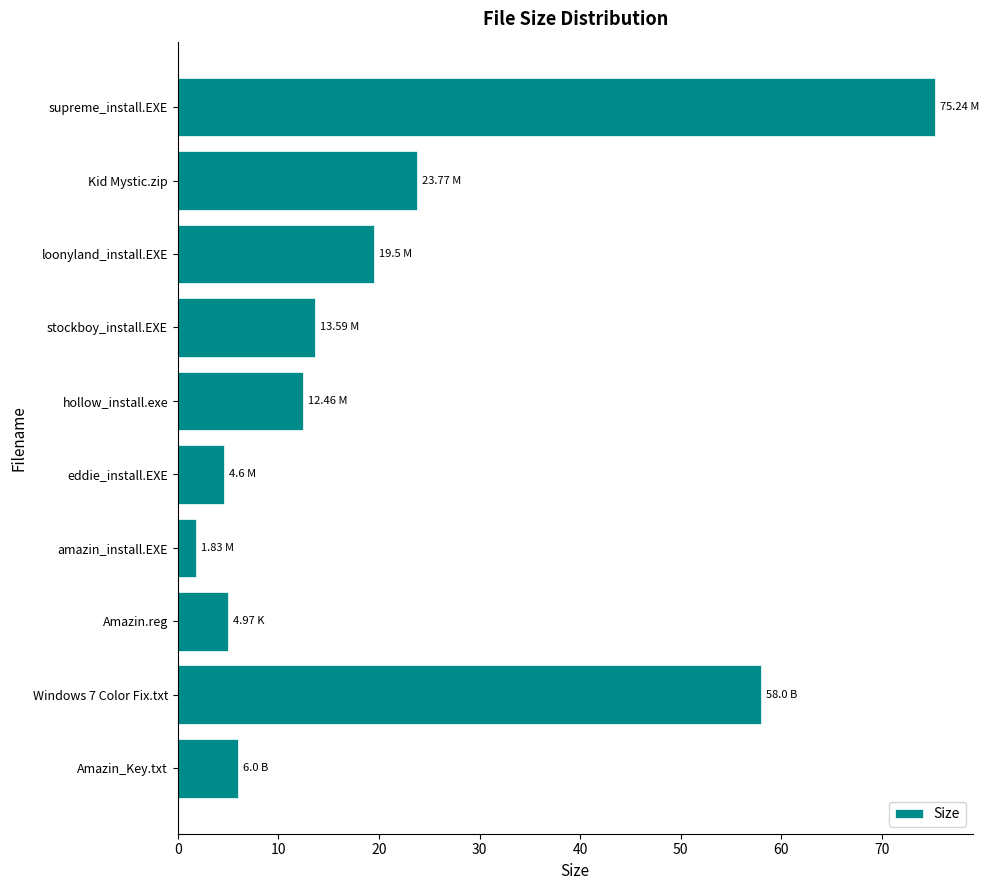

How many distinct data groups are displayed?

1